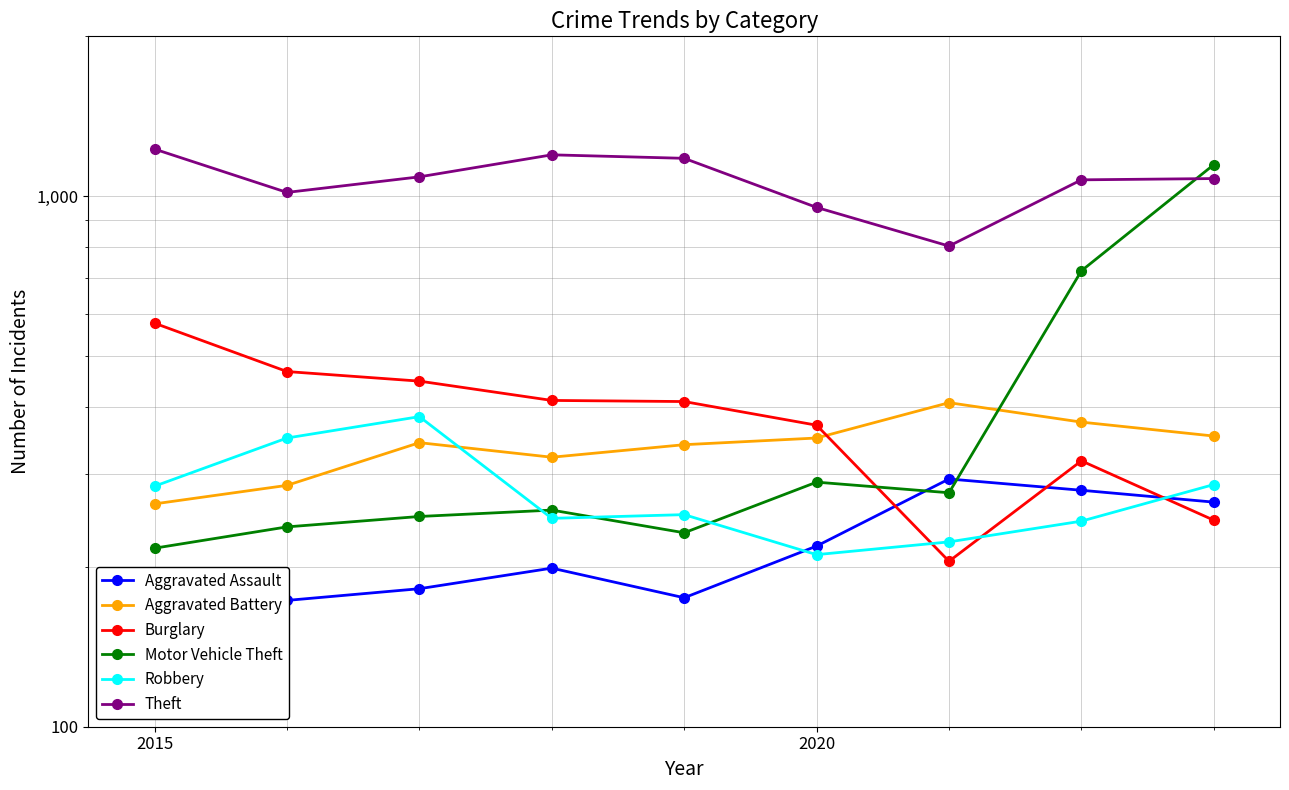

True or false: Aggravated Battery has more than 2 points higher than both neighbors.

False